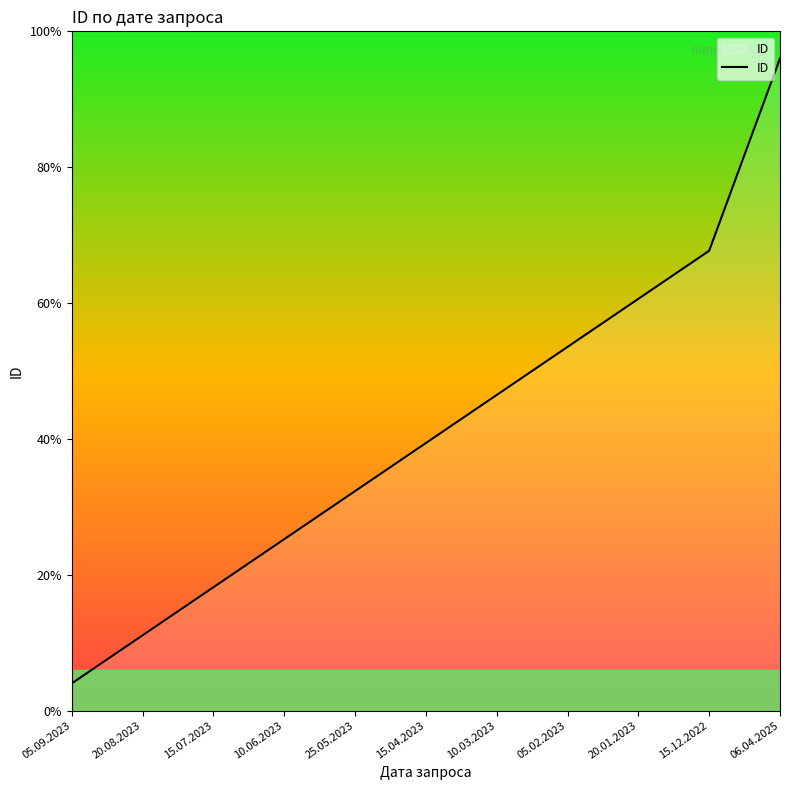

Does the chart have visible grid lines?

No